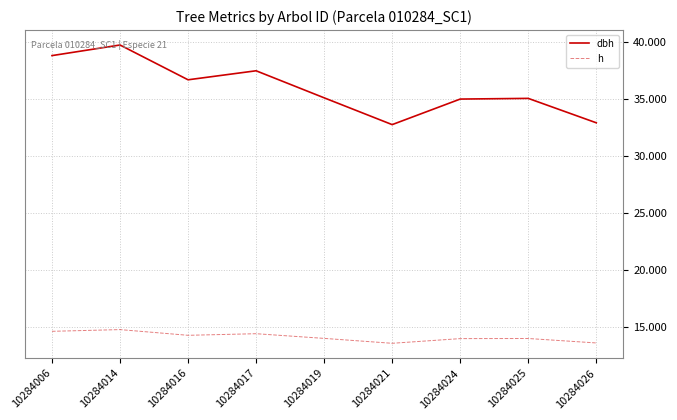

Which series changed the most between 10284014 and 10284019?

dbh